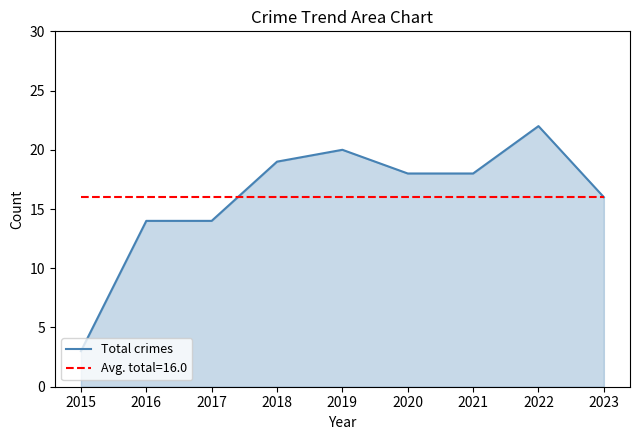

Which series has the widest spread of values?

Total crimes